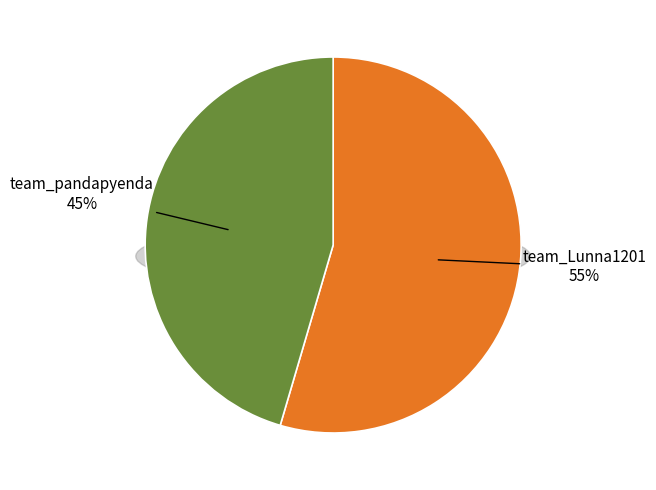

Combined, what portion of the pie is team_Lunna1201 and team_pandapyenda?

100.0%